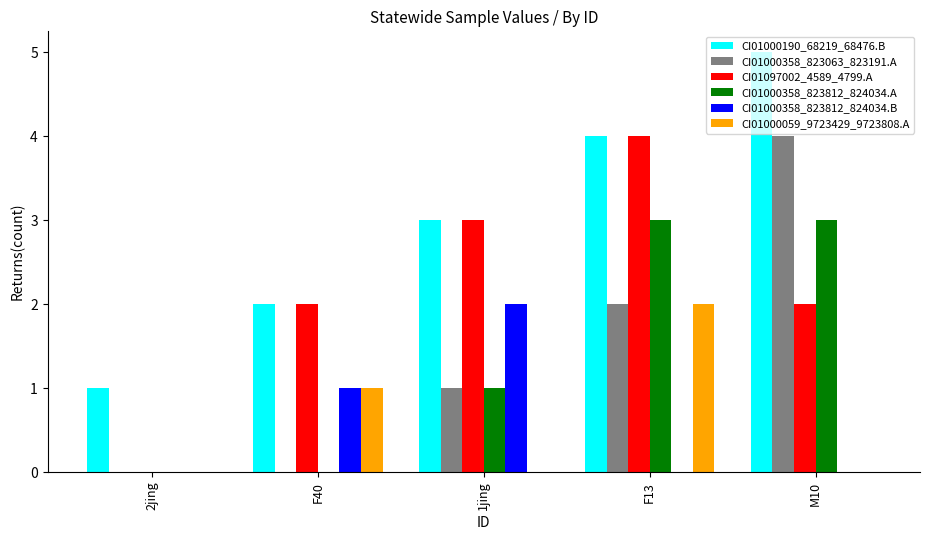

What is the average value of the CI01000358_823063_823191.A series?

1